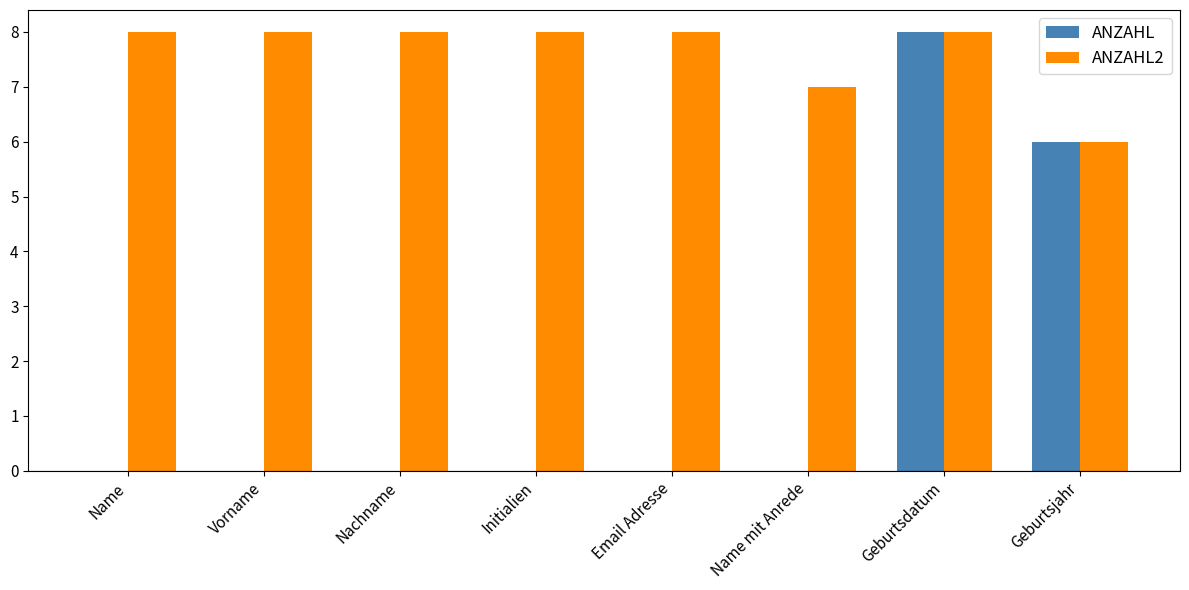

Between Name mit Anrede and Geburtsdatum, which series saw the biggest shift?

ANZAHL